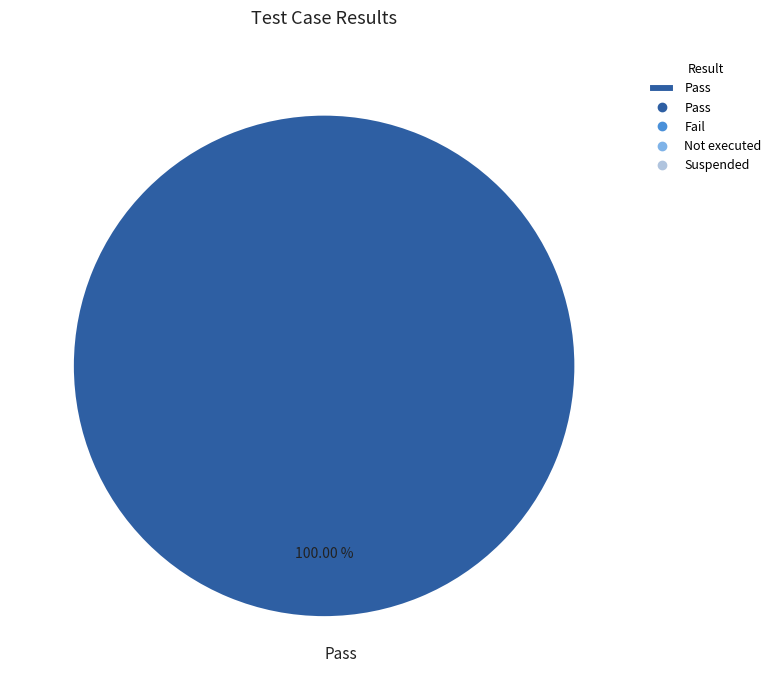

To the nearest percent, what percentage of the pie is Pass?

100%